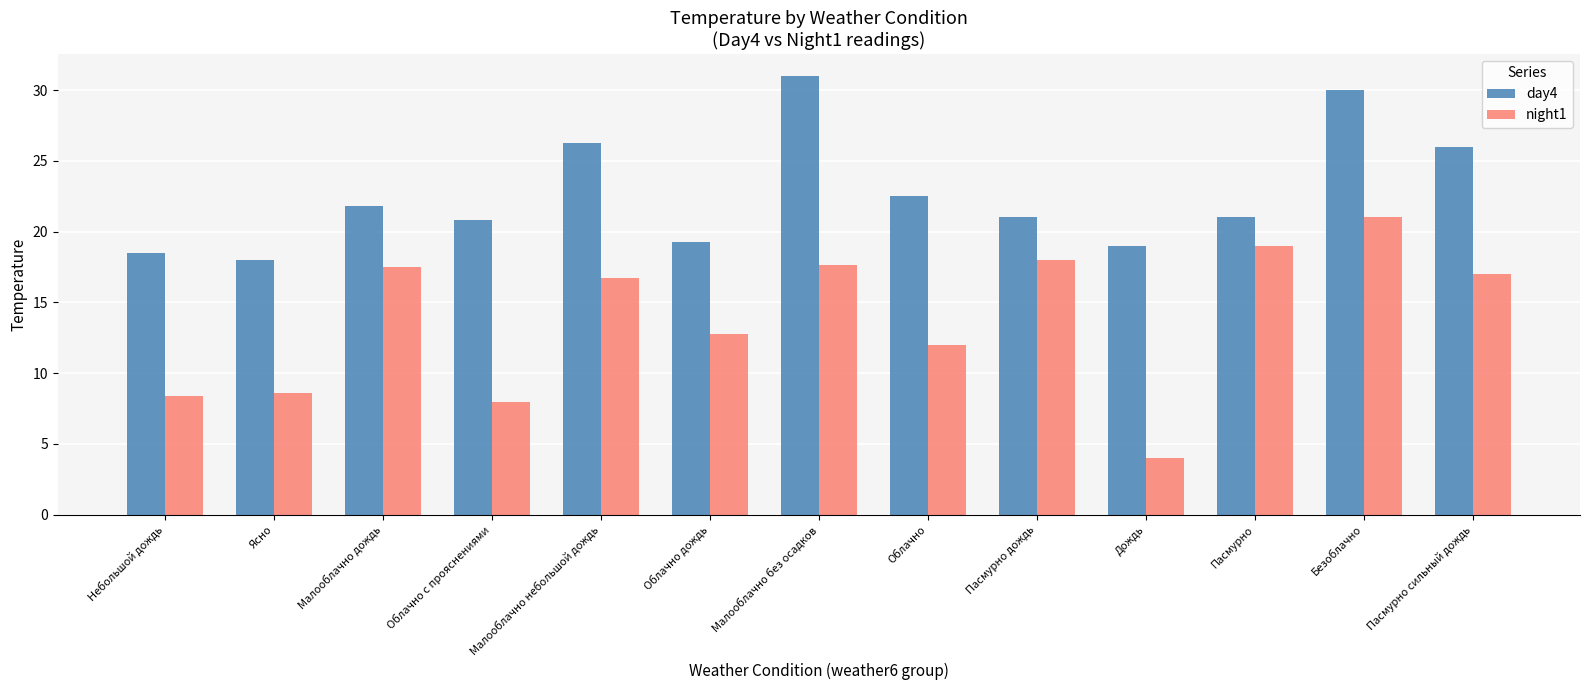

Between Облачно с прояснениями and Малооблачно небольшой дождь, which series saw the biggest shift?

night1